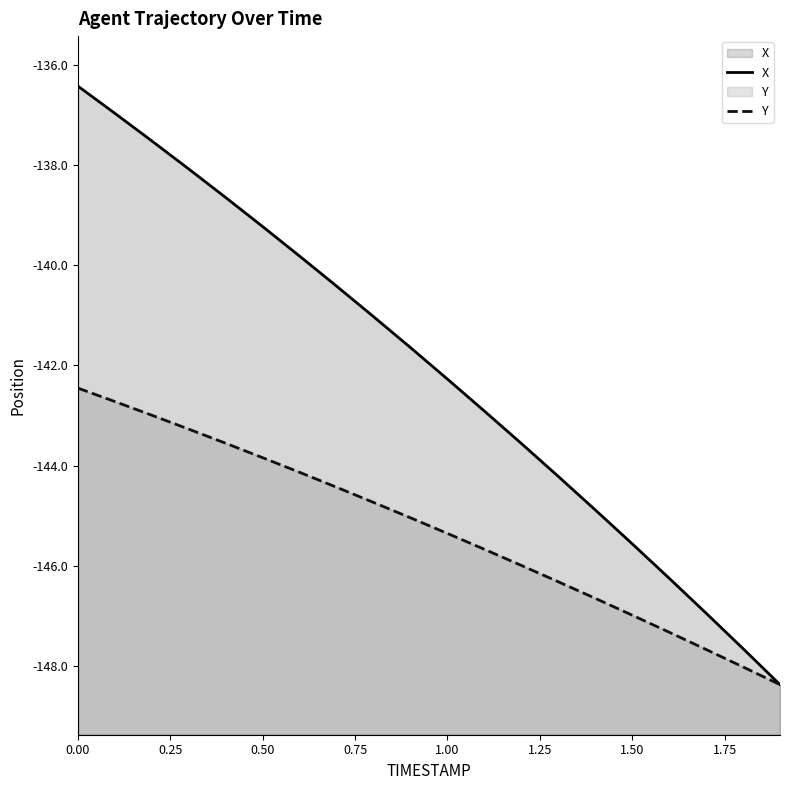

True or false: Y and X cross at least once.

False